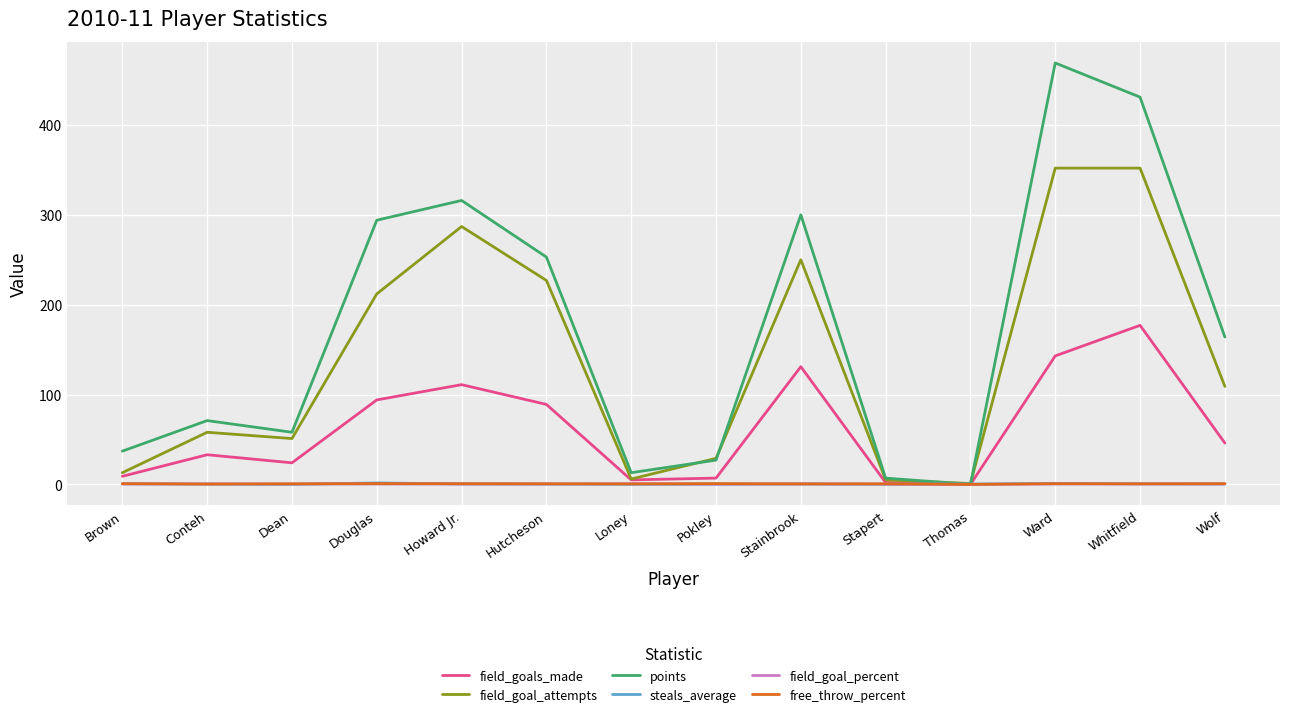

What are all the series names shown in the legend?

field_goals_made, field_goal_attempts, points, steals_average, field_goal_percent, free_throw_percent